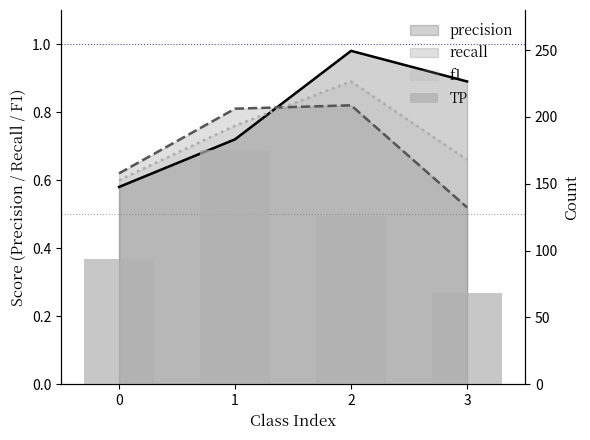

Are the bars horizontal?

No